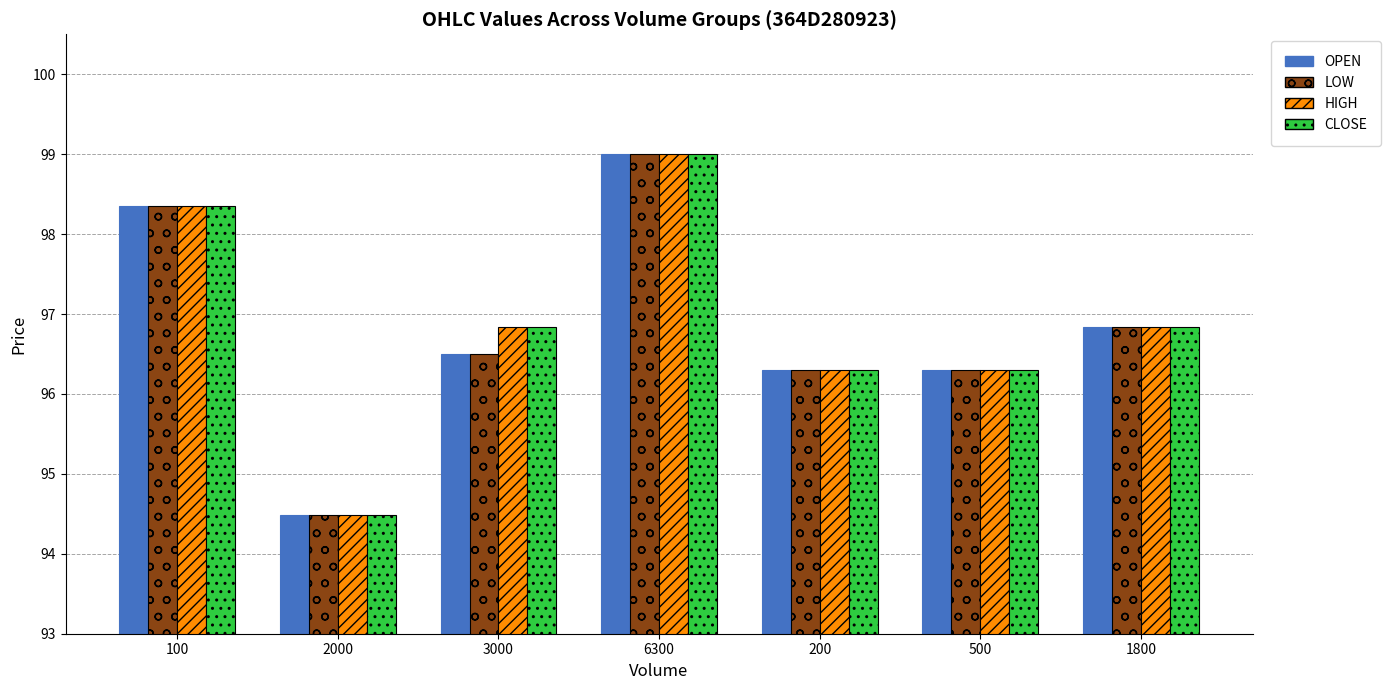

The value of CLOSE at 1800 is 96.8. True or false?

True